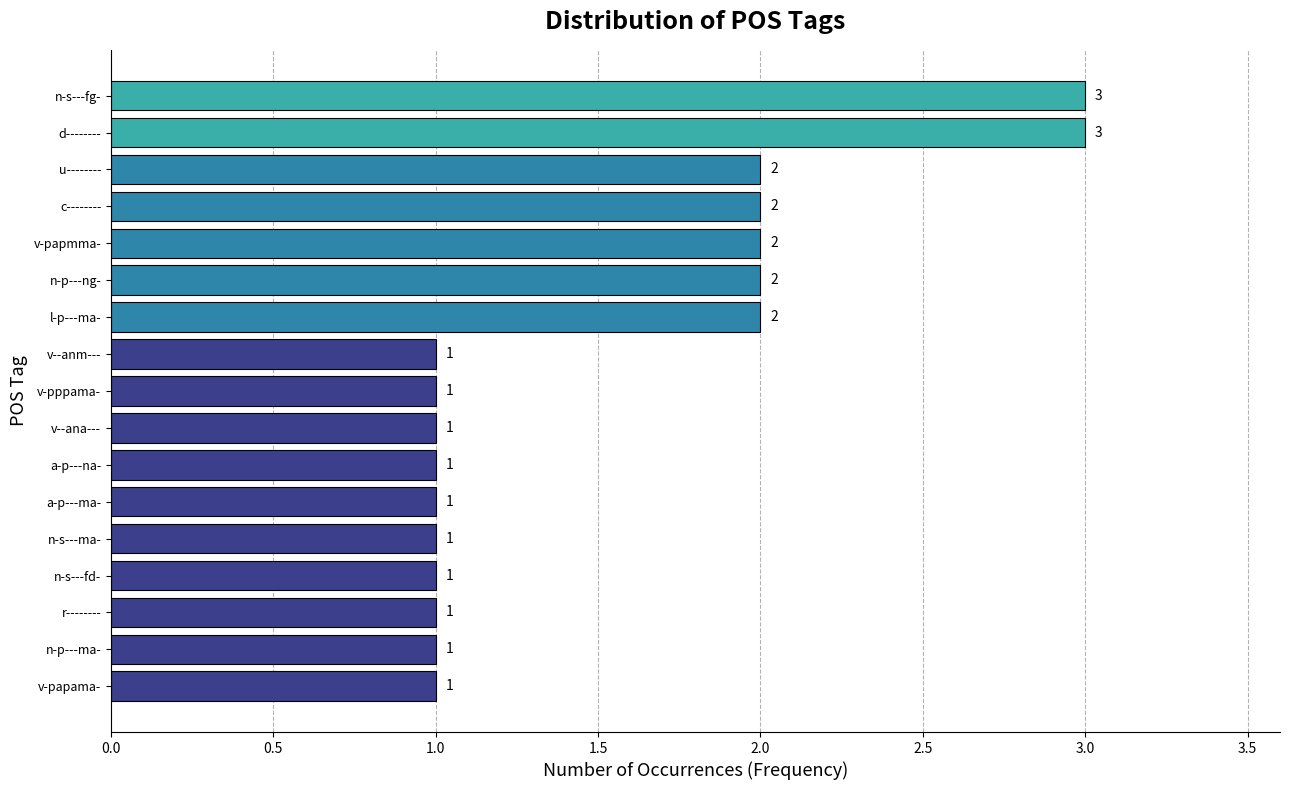

Count the values in the range 1 to 2.

15